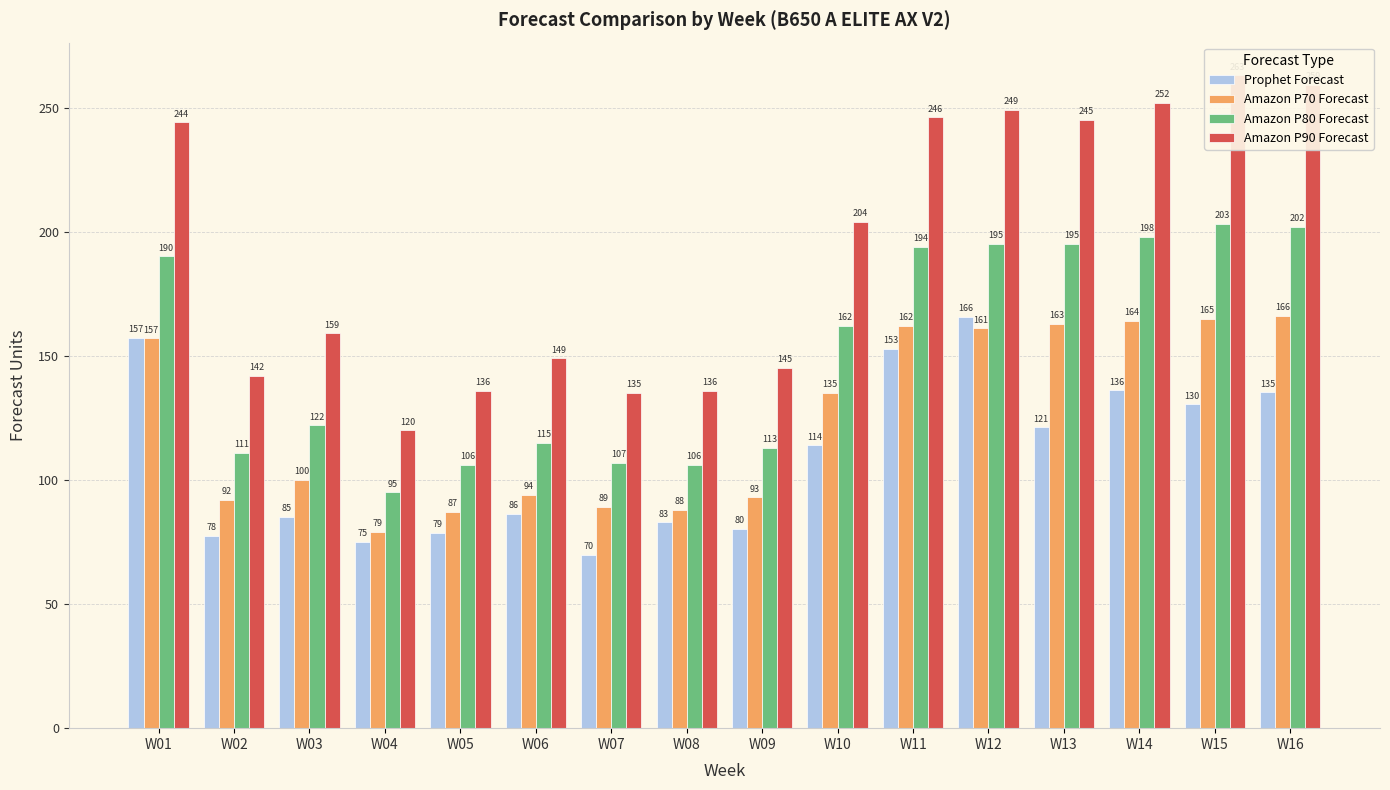

What is the value of the Amazon P90 Forecast bar at the 13th from the left?

245.0